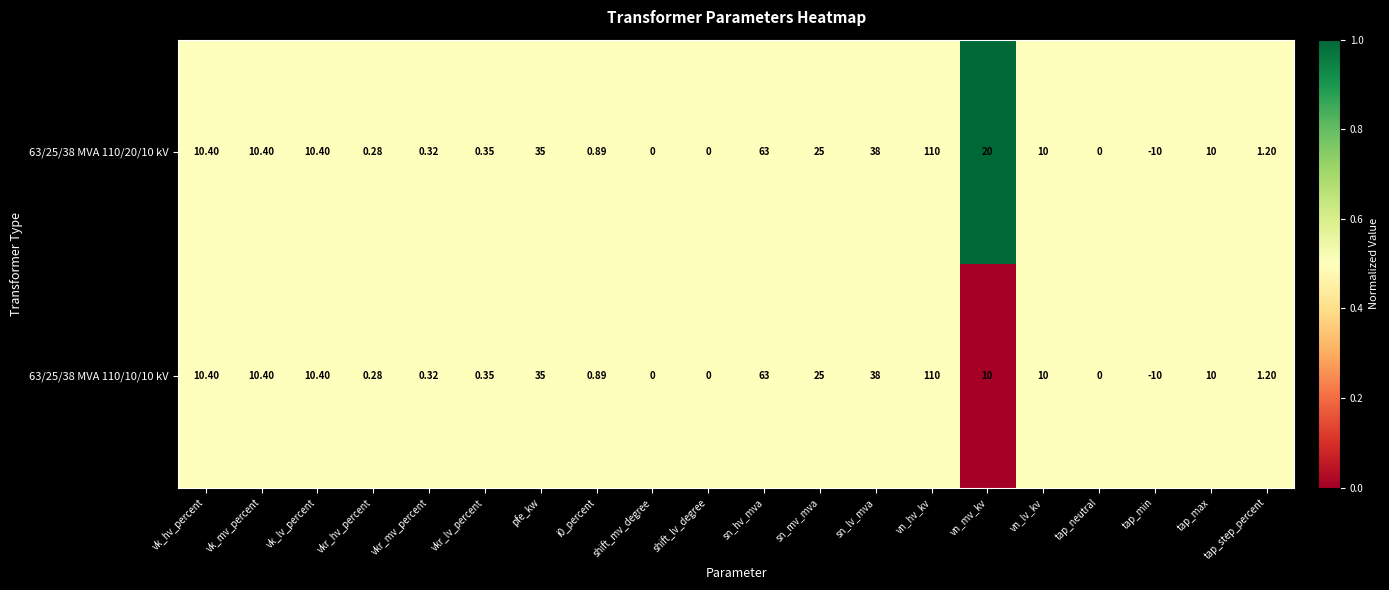

Where is 63/25/38 MVA 110/10/10 kV nearest to the value 50?

sn_lv_mva